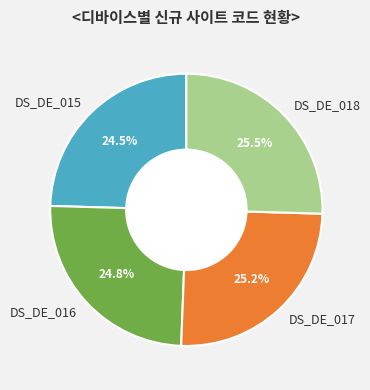

The DS_DE_016 slice represents 32% of the pie. True or false?

False